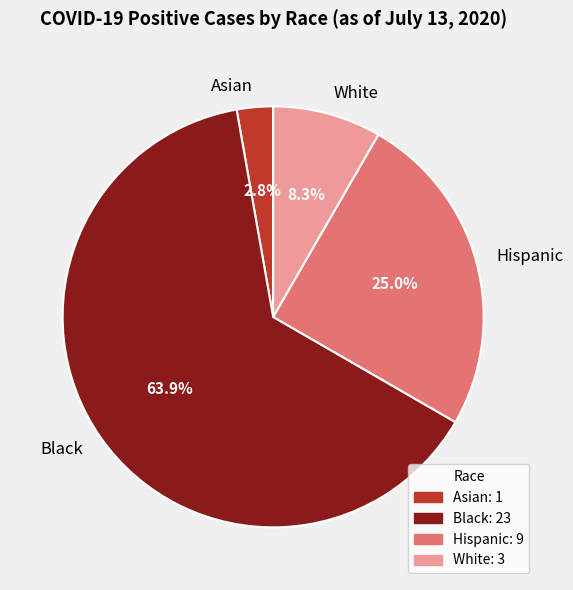

Which category has the biggest portion of the pie?

Black